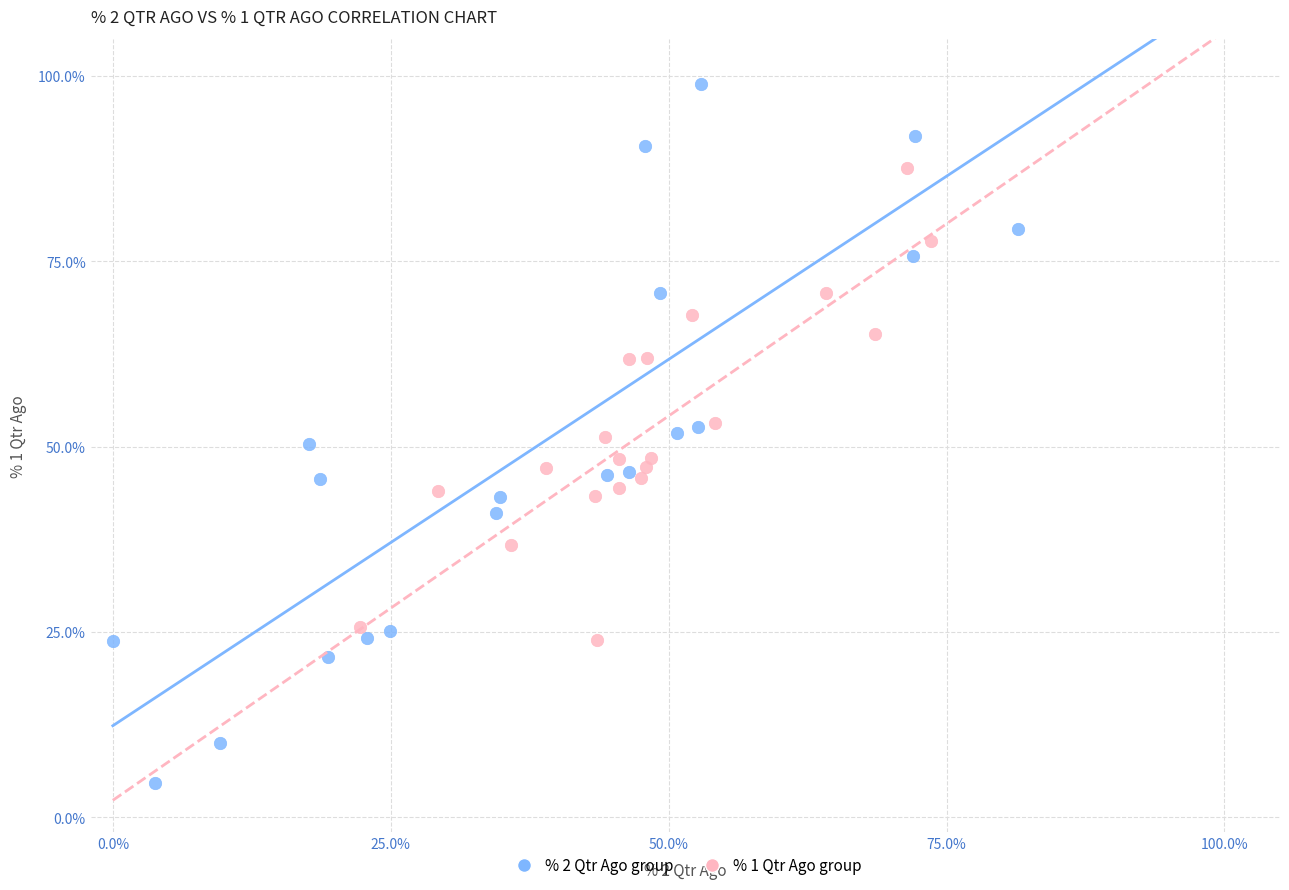

Which series contains the lowest Y value?

% 2 Qtr Ago group